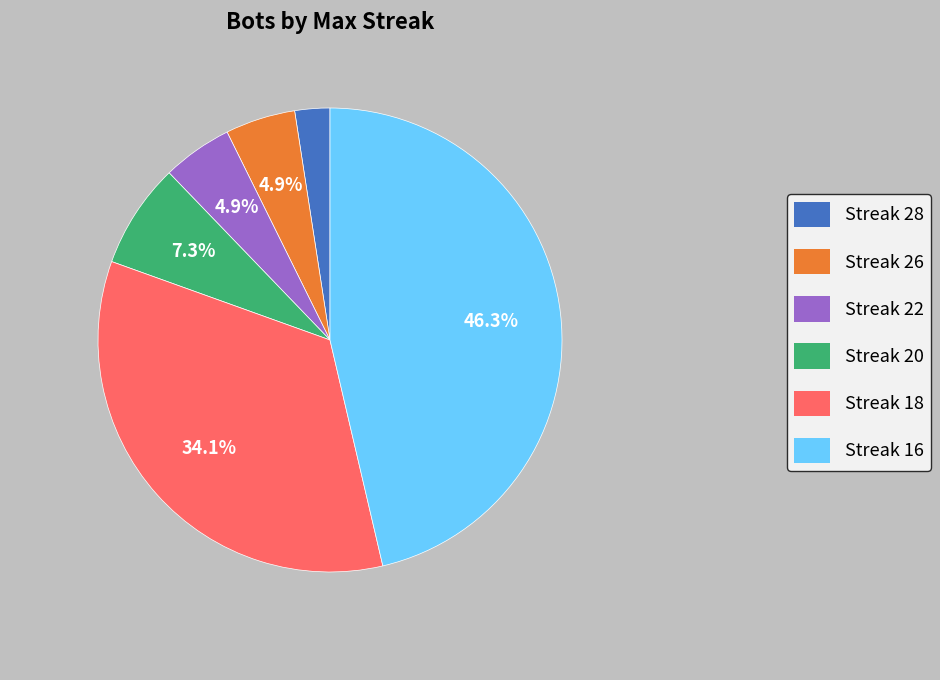

To the nearest percent, what is the difference between the largest and smallest slice percentages?

44%